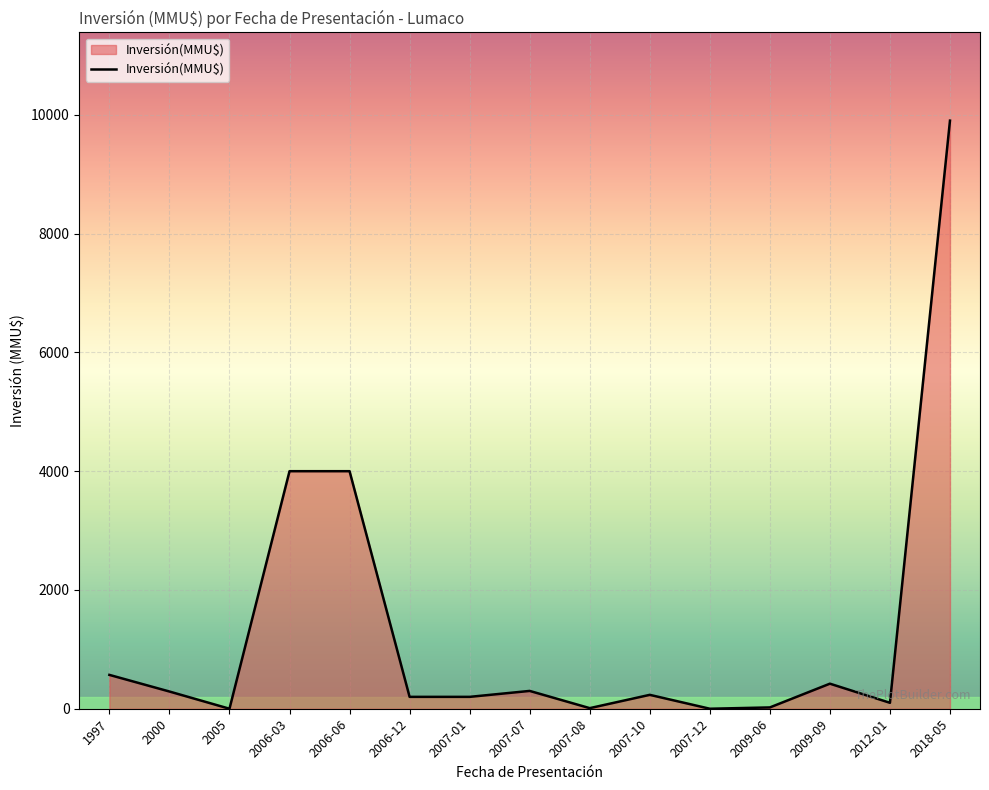

What is the maximum value shown in the chart?

9903